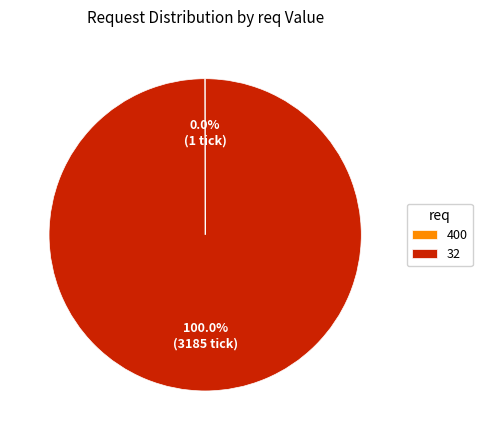

What is the largest slice in the pie chart?

32